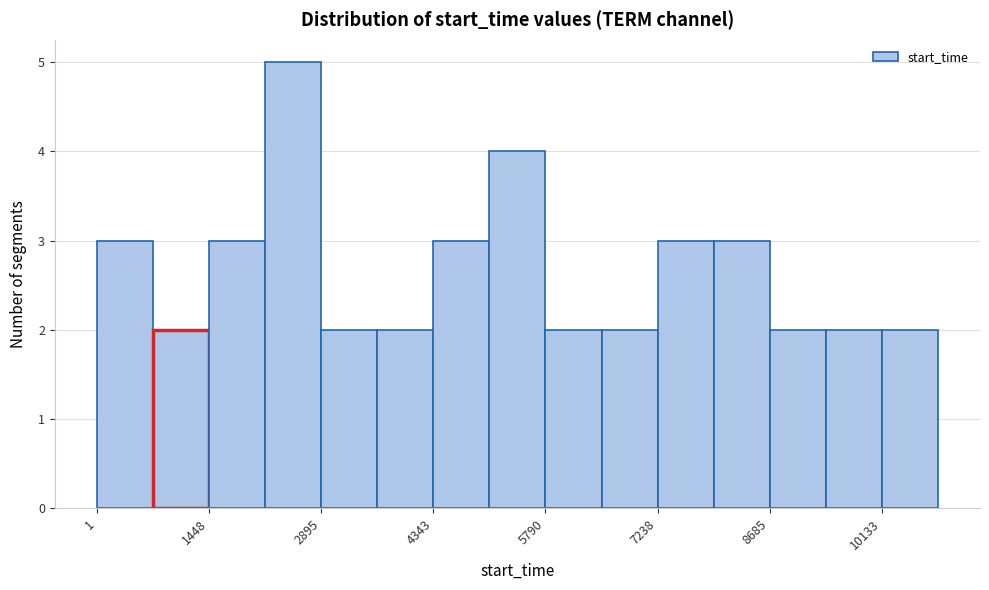

Read against the x-axis, roughly where is the centre of the tallest bar?

2600